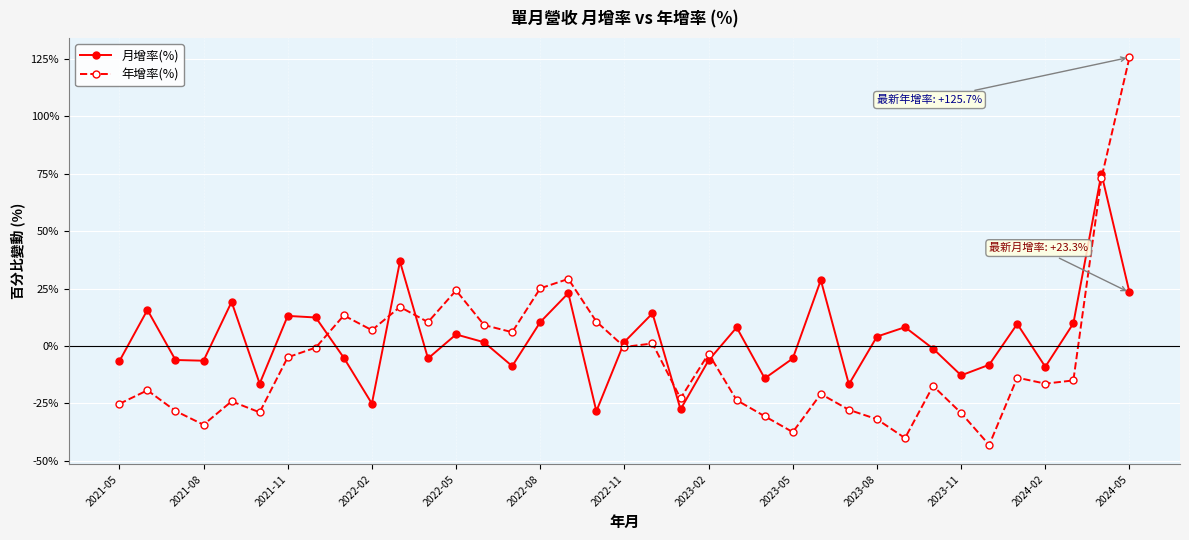

What is the difference between the maximum and minimum values in the 月增率(%) series?

103.4